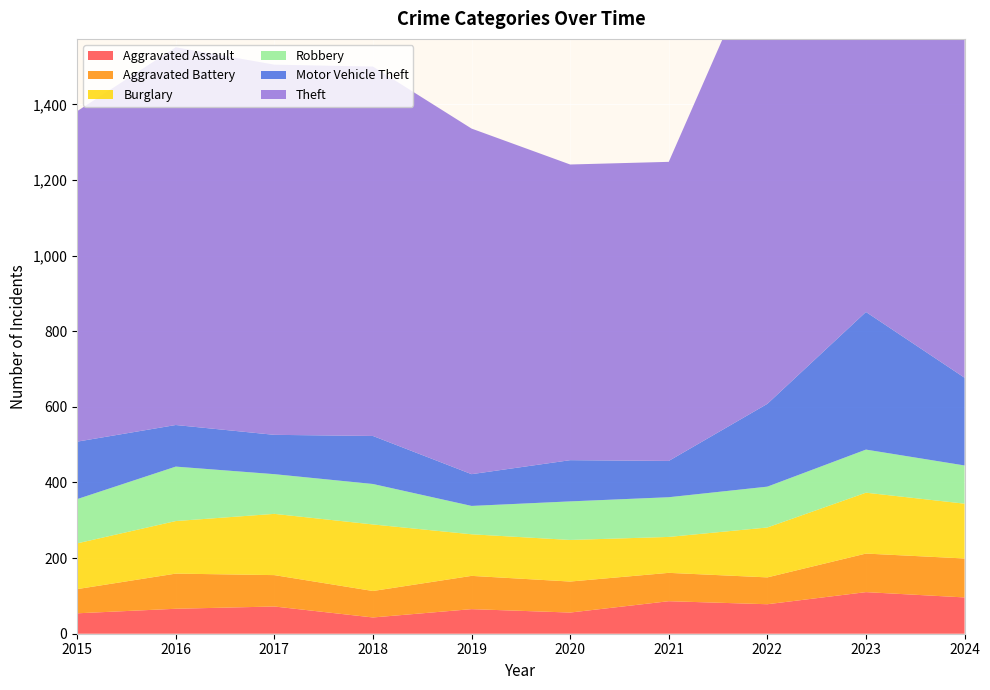

Reading left to right, list all the values displayed in this chart.

Aggravated Assault: 2015=54	2016=66	2017=72	2018=43	2019=65	2020=56	2021=86	2022=78	2023=110	2024=96
Aggravated Battery: 2015=64	2016=93	2017=83	2018=70	2019=88	2020=82	2021=75	2022=71	2023=102	2024=103
Burglary: 2015=121	2016=139	2017=162	2018=176	2019=110	2020=110	2021=95	2022=132	2023=161	2024=145
Robbery: 2015=117	2016=144	2017=105	2018=107	2019=75	2020=102	2021=105	2022=108	2023=114	2024=101
Motor Vehicle Theft: 2015=152	2016=110	2017=104	2018=127	2019=84	2020=109	2021=96	2022=219	2023=364	2024=232
Theft: 2015=874	2016=999	2017=979	2018=977	2019=914	2020=782	2021=791	2022=1235	2023=1368	2024=1200